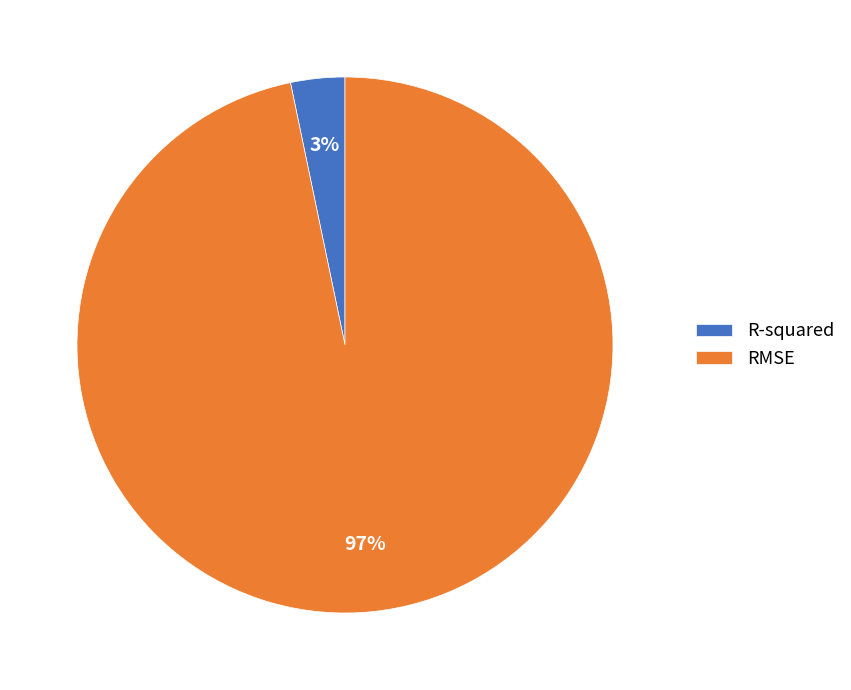

What is the smallest slice in the pie chart?

R-squared